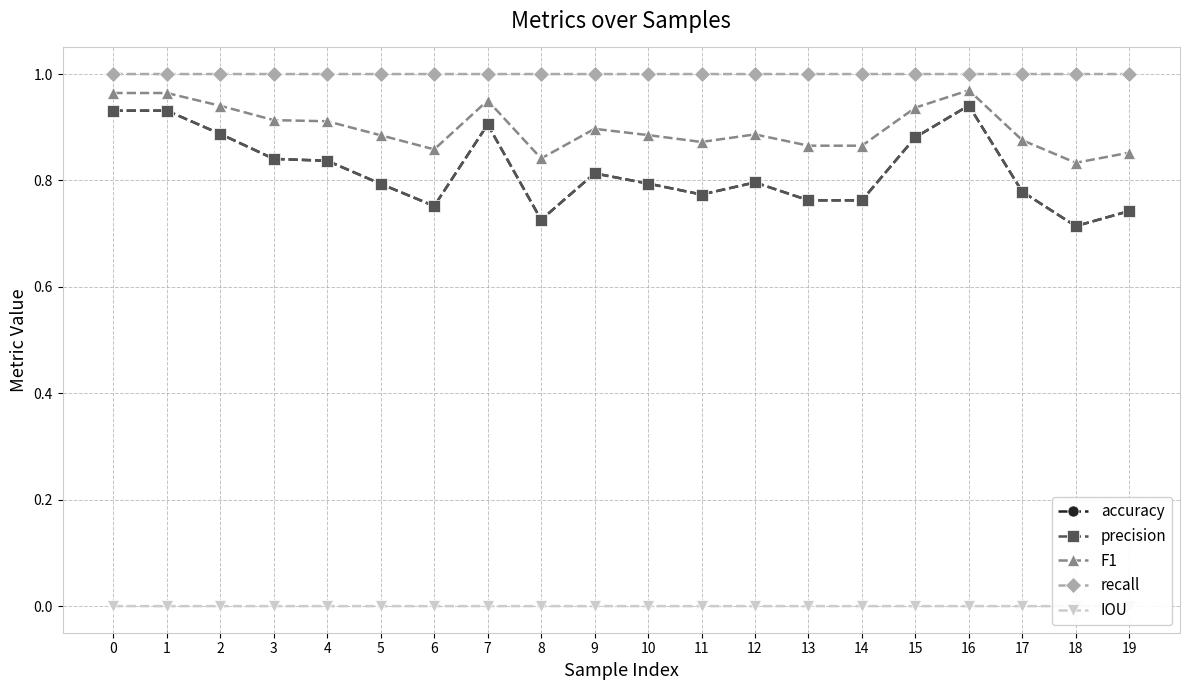

The value of F1 at 17 is 0.9. True or false?

True